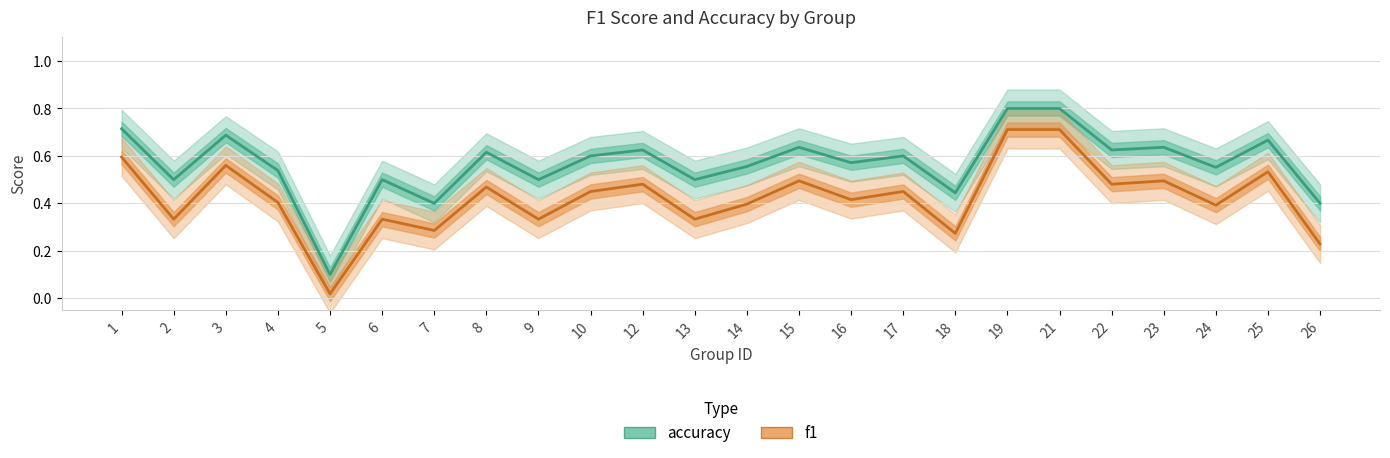

Which has a higher value, 12 or 2?

12